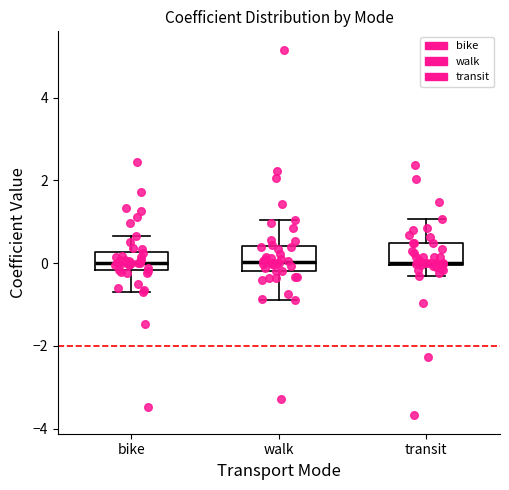

Where is the upper edge of the box for bike on the y-axis? The values are not printed on the chart, so give them approximately, as read against the axis.

0.2